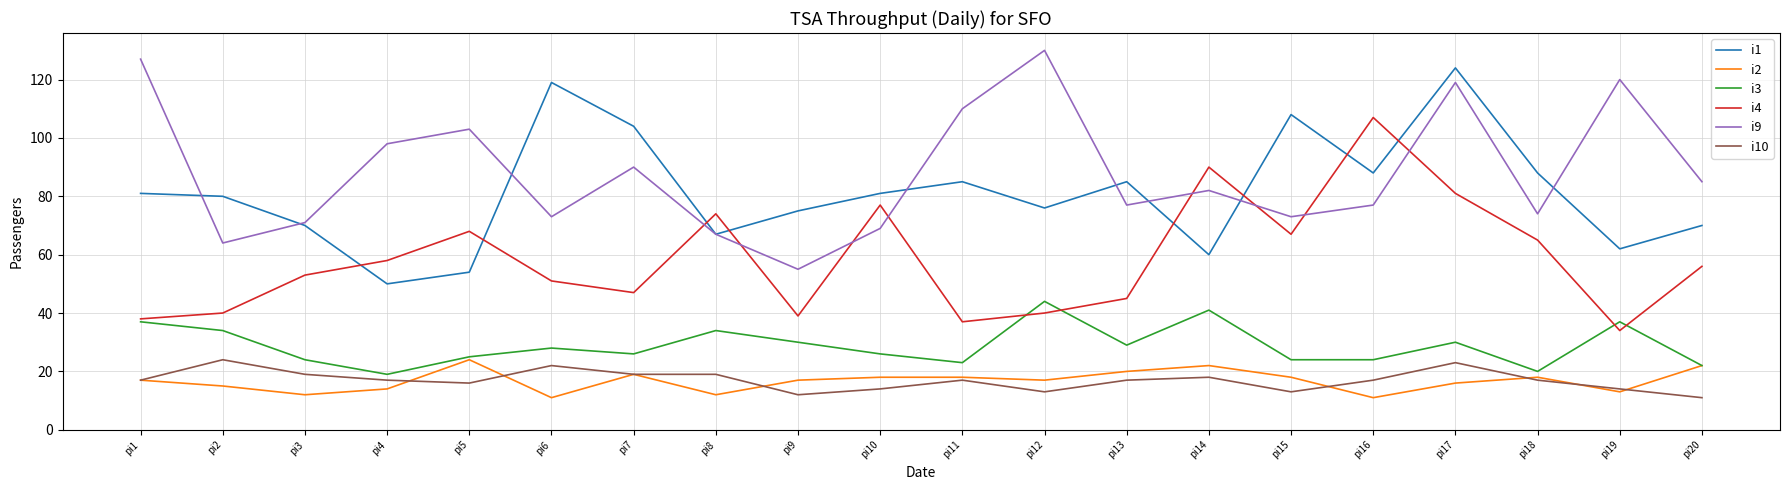

After their last crossing, which series has the higher values: i10 or i2?

i2